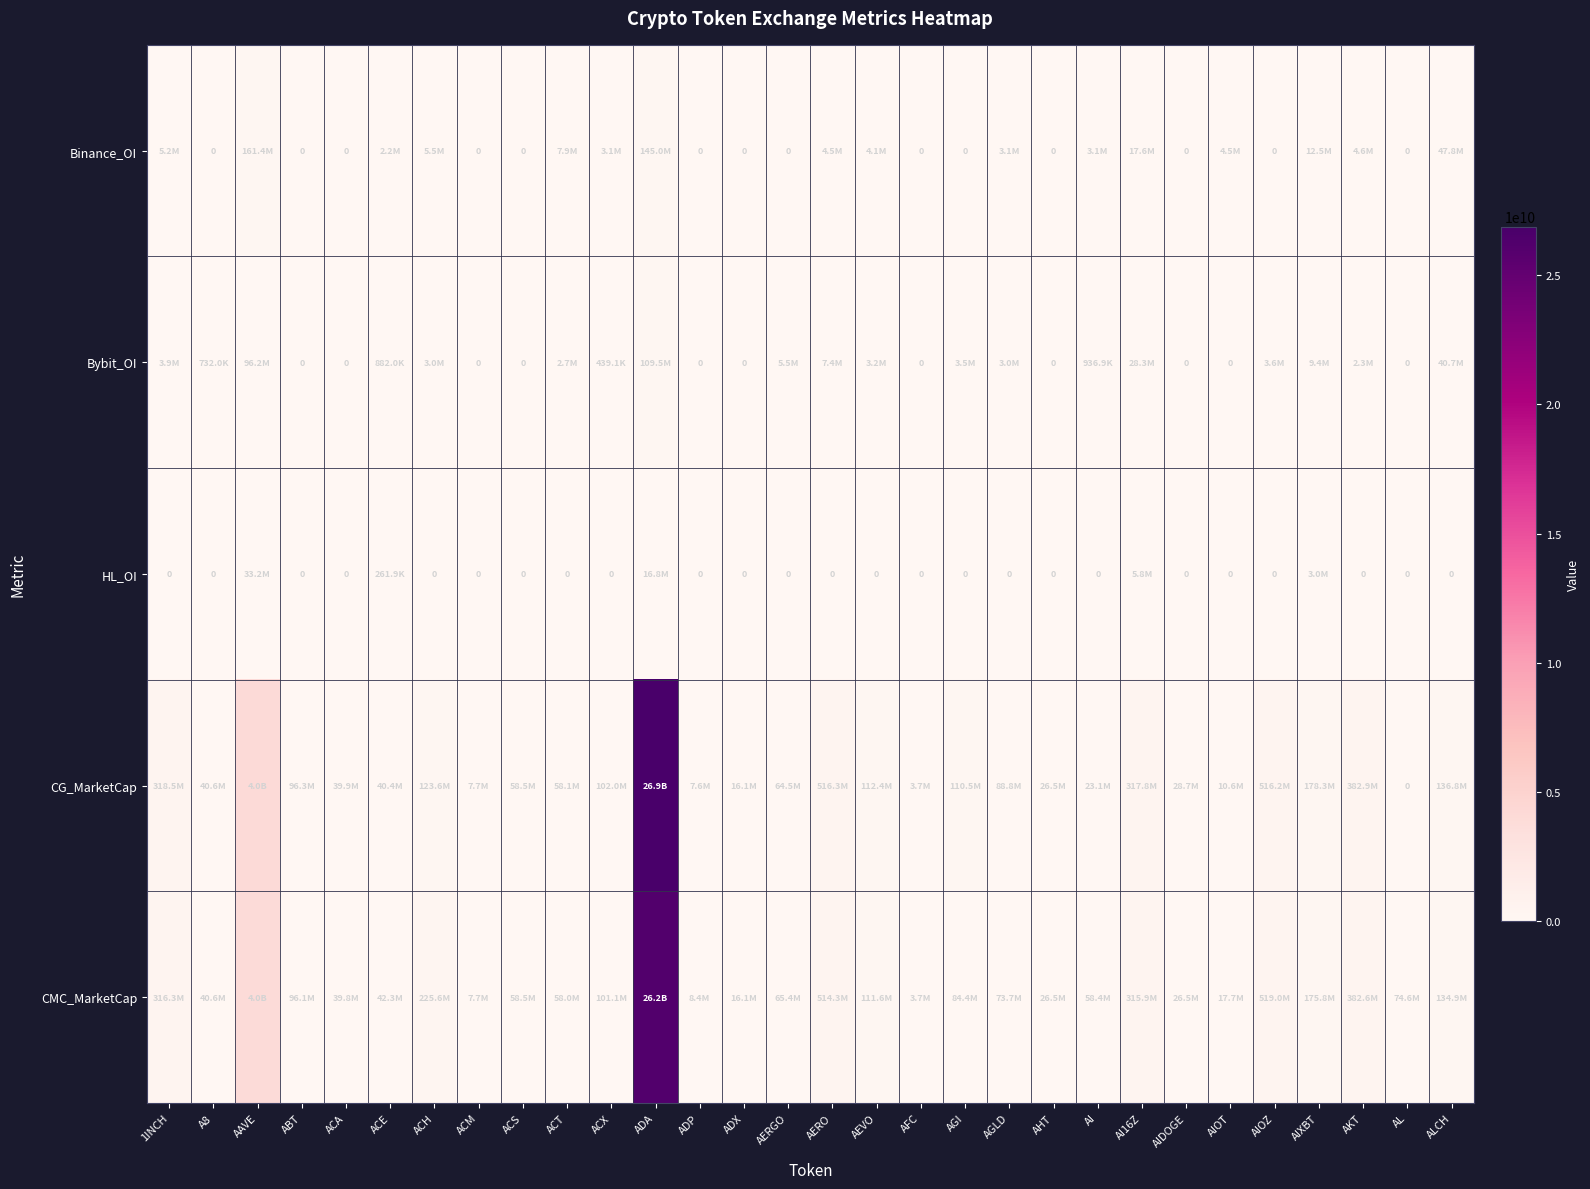

What is the greatest value displayed?

26880520577